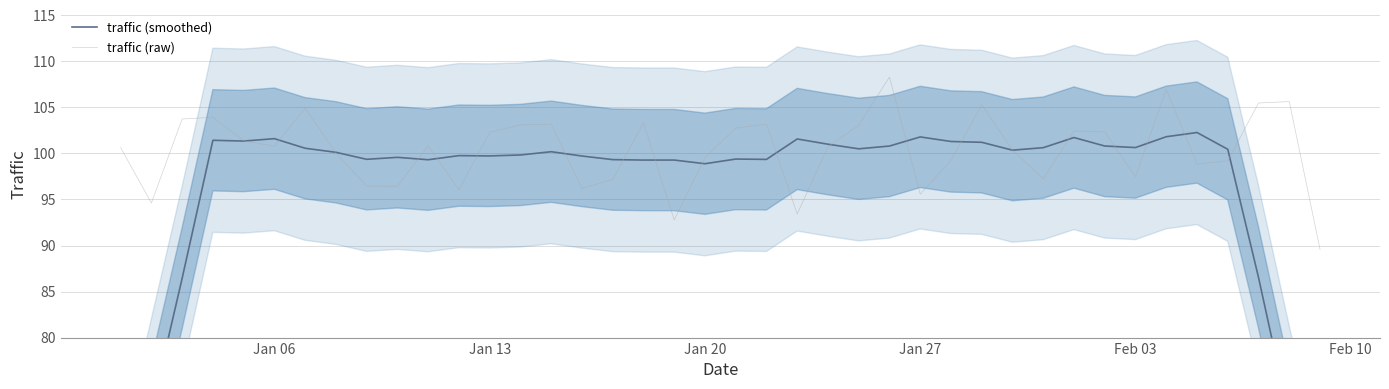

What is the minimum value for traffic (raw)?

89.6